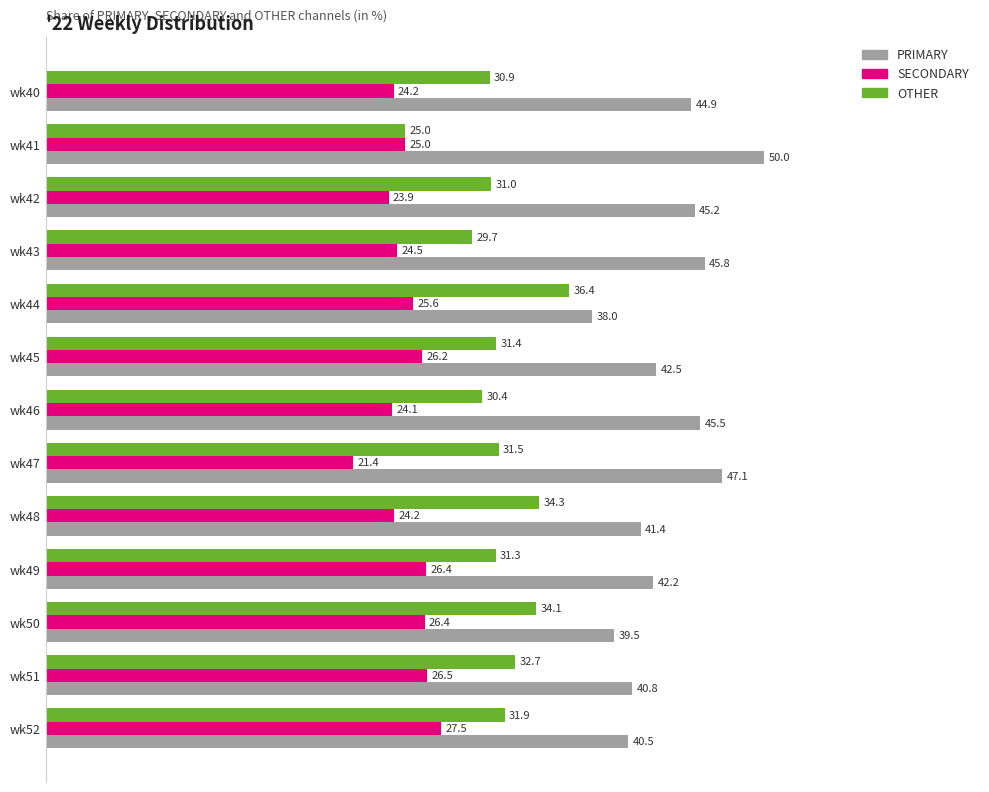

The PRIMARY series shows 61.9 at wk42. True or false?

False